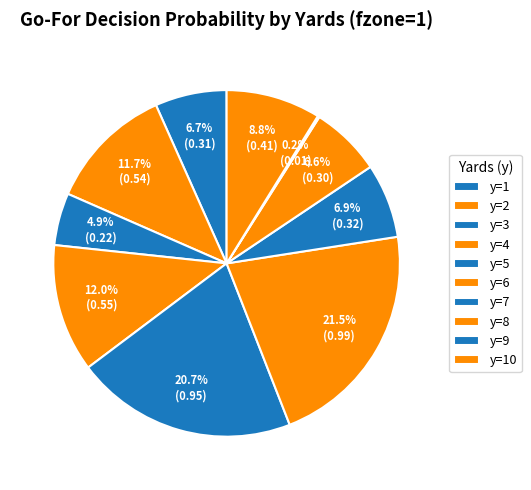

What percentage is the y=5 slice, to the nearest percent?

21%